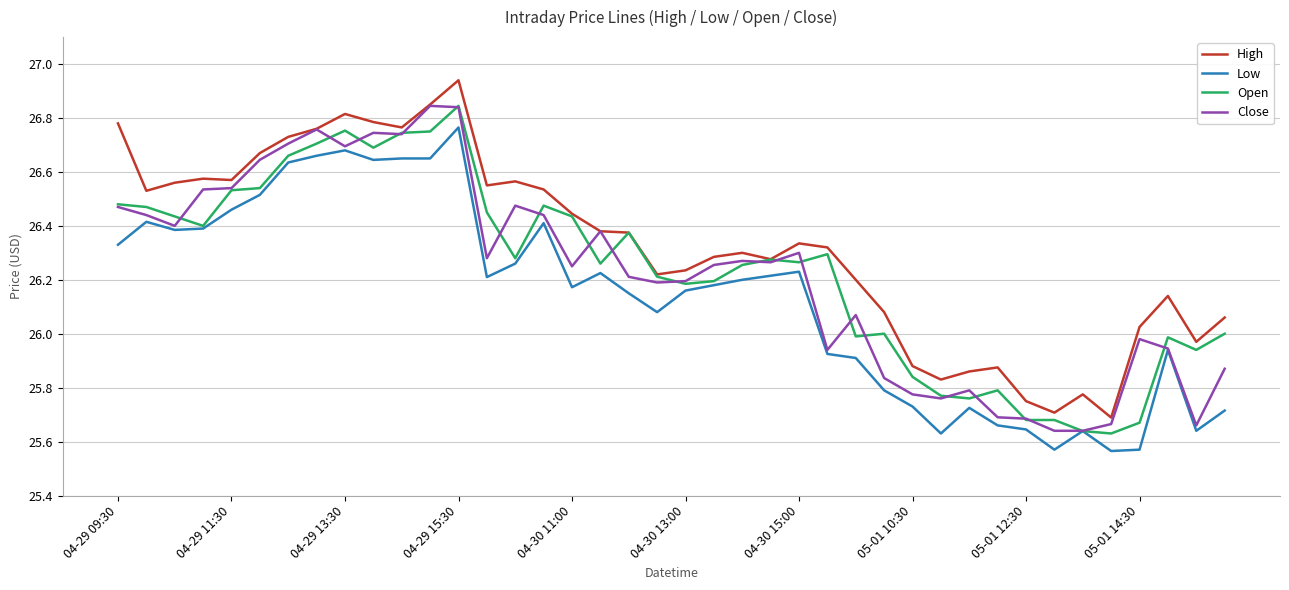

Which series has the largest total across all categories?

High